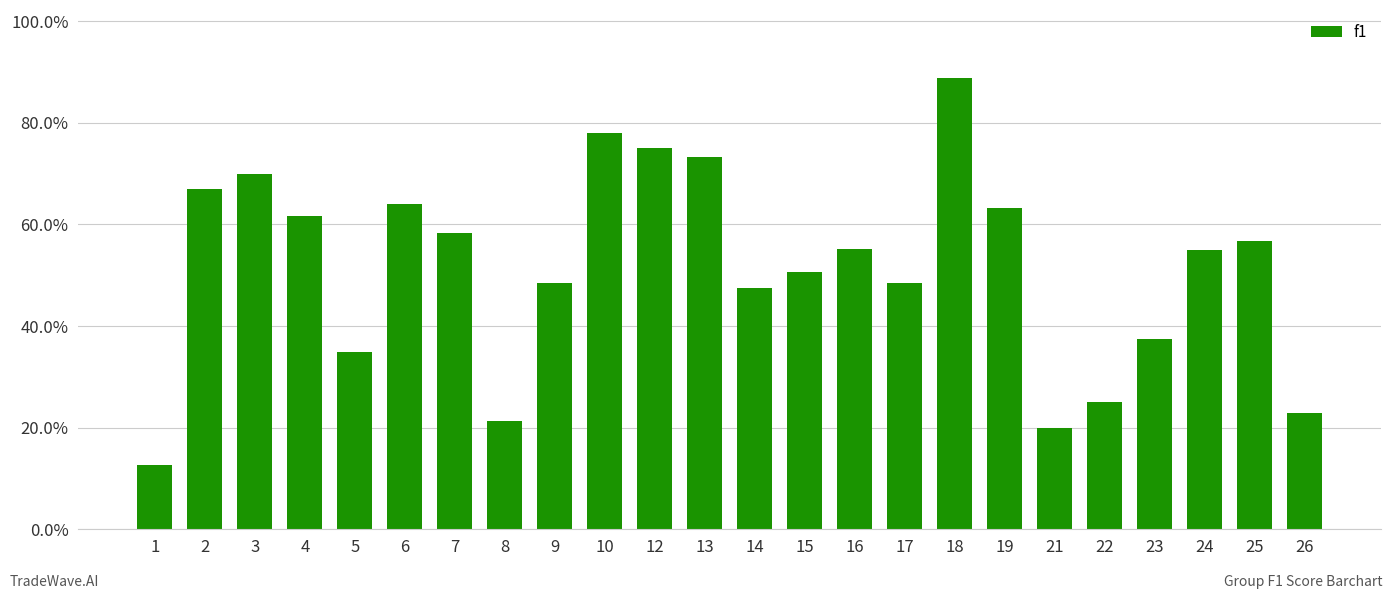

True or false: the data shows 0.6 at 4.

True